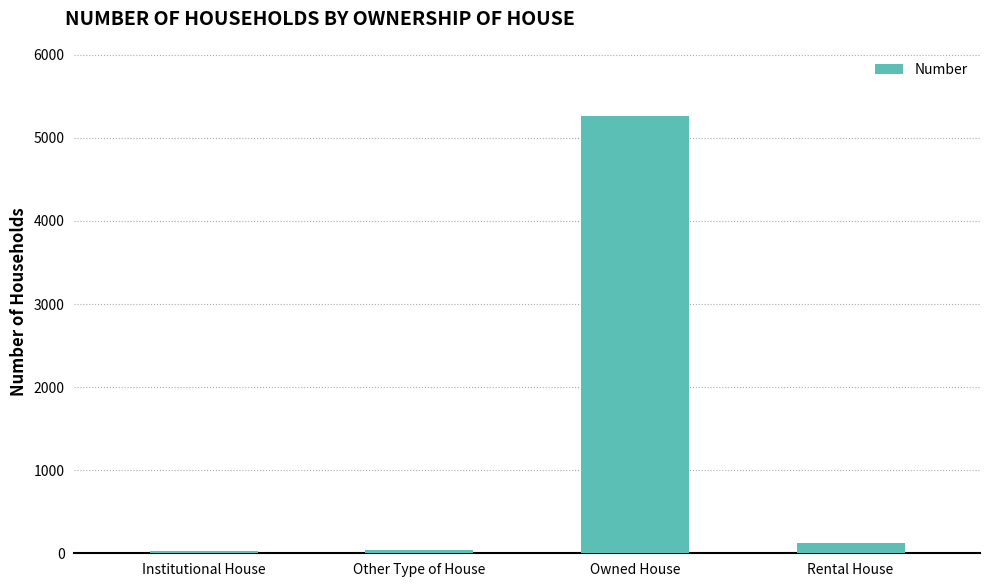

What is the change in value from Other Type of House to Rental House?

+78